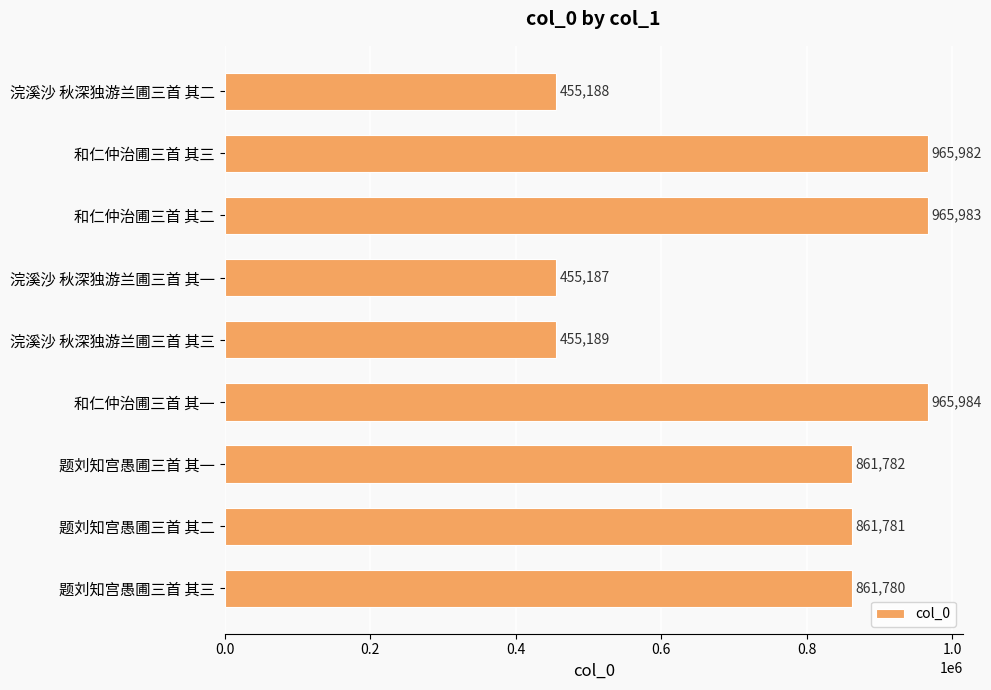

Rank the categories by value from highest to lowest.

和仁仲治圃三首 其一, 和仁仲治圃三首 其二, 和仁仲治圃三首 其三, 题刘知宫愚圃三首 其一, 题刘知宫愚圃三首 其二, 题刘知宫愚圃三首 其三, 浣溪沙 秋深独游兰圃三首 其三, 浣溪沙 秋深独游兰圃三首 其二, 浣溪沙 秋深独游兰圃三首 其一